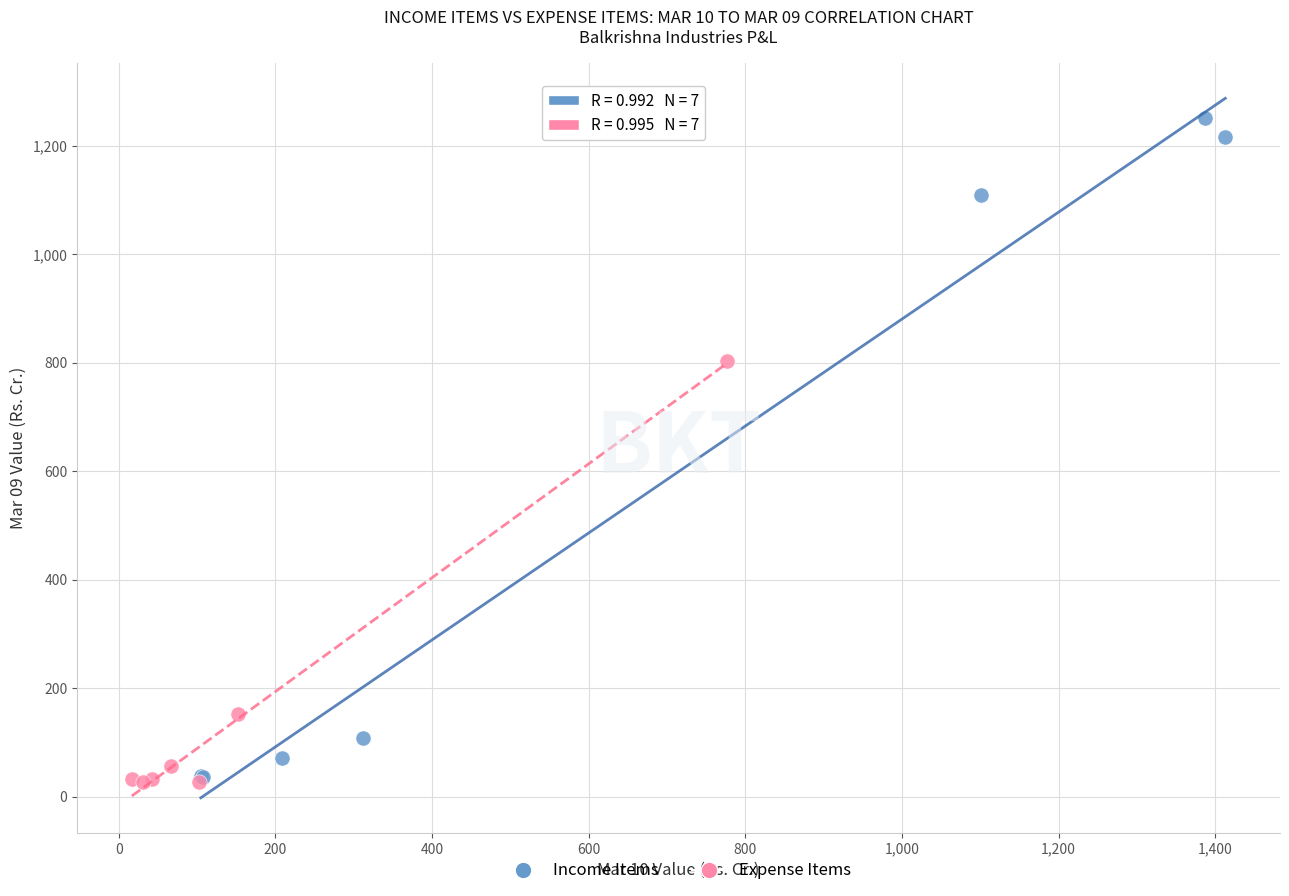

What are all the series names shown in the legend?

Income Items, Expense Items